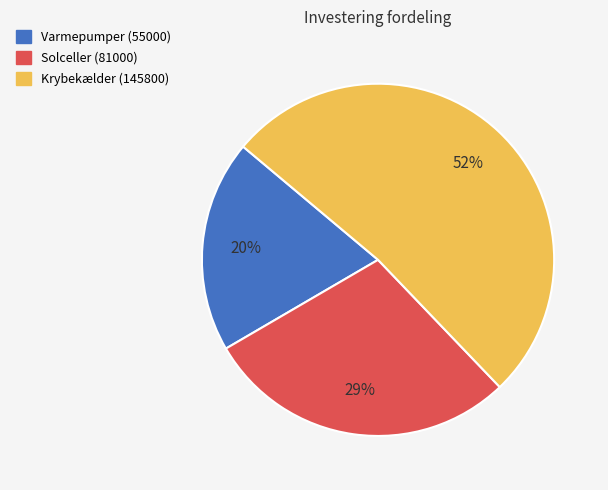

True or false: Solceller (81000) accounts for 37% of the total.

False